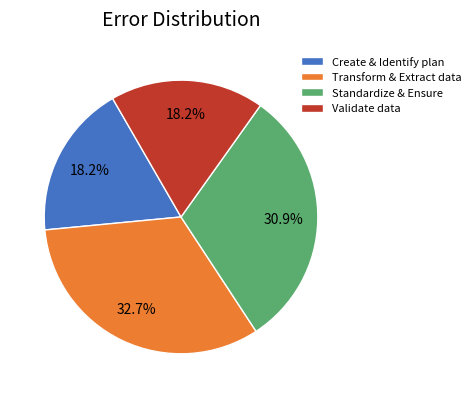

What is the ratio of the value at Transform & Extract data to the value at Standardize & Ensure?

1.1